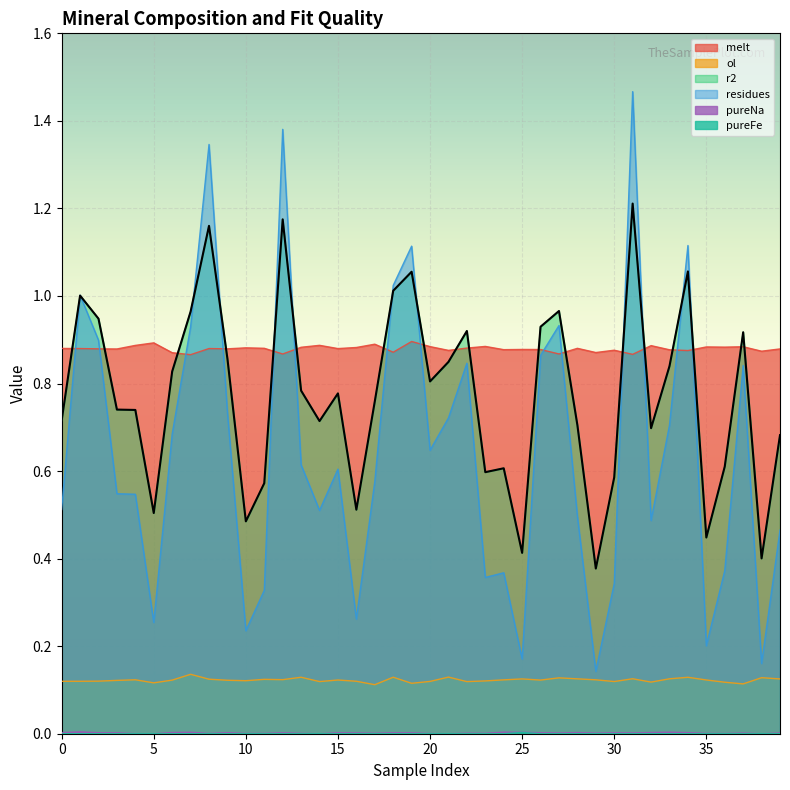

How many interior local peaks does the residues series have?

11